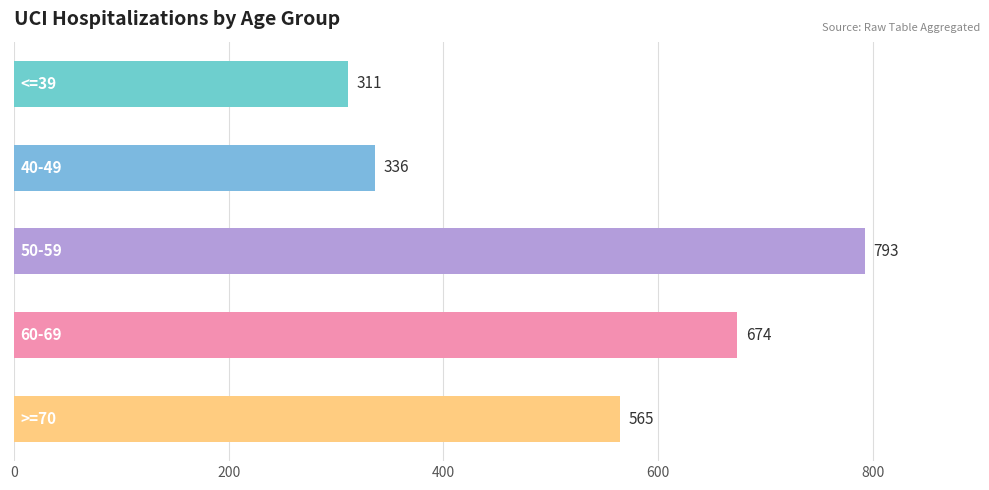

What is the average value?

536